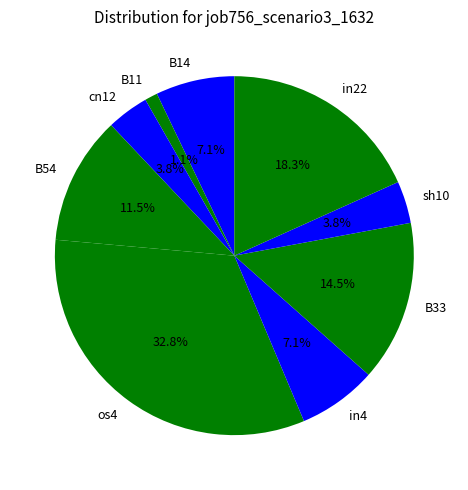

Combined, do in22 and B14 account for over 50%?

No